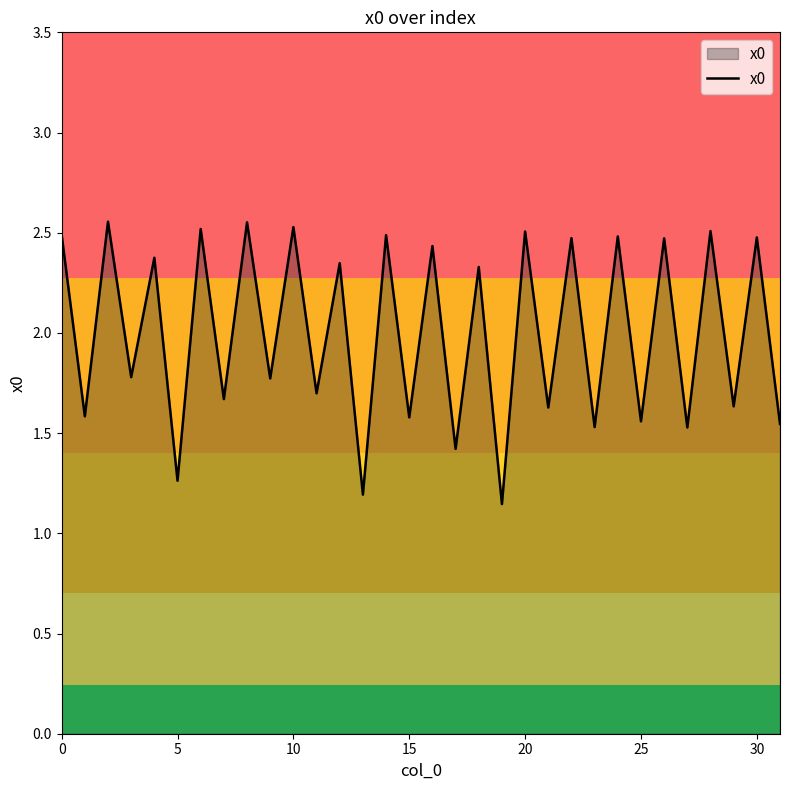

How many interior local peaks (higher than both neighbors) does the data have?

15